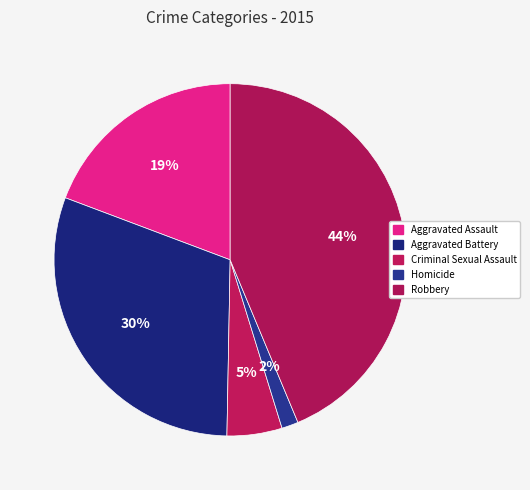

Count the number of slices in the pie.

5